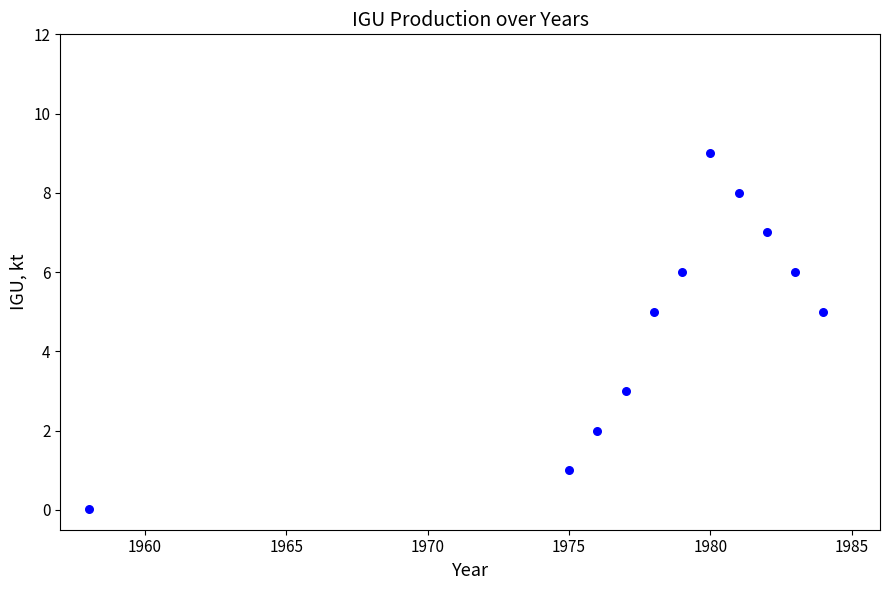

What is the average Y value?

4.7